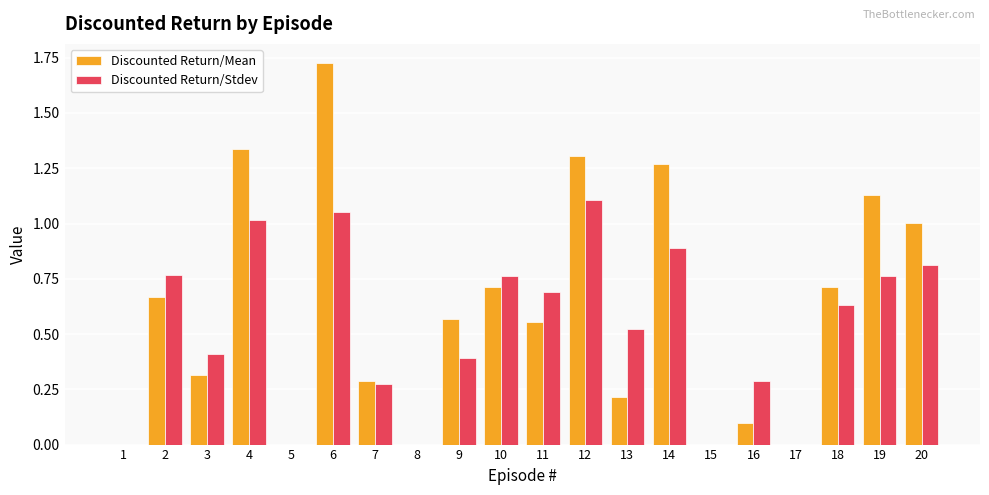

Is it true that Discounted Return/Stdev equals 0.4 at 3?

True